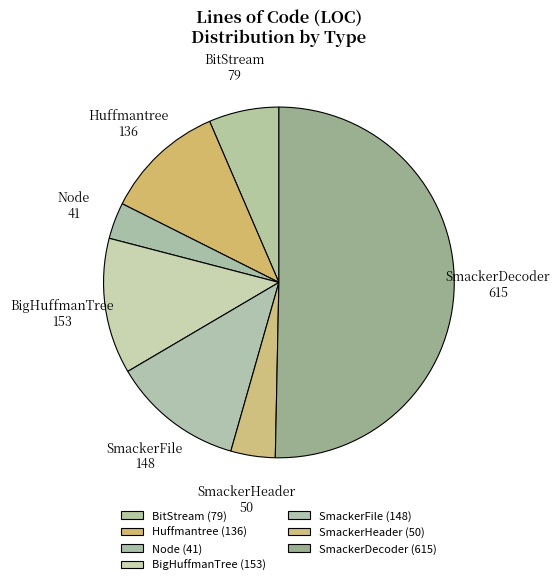

Between BitStream and BigHuffmanTree, which is larger?

BigHuffmanTree